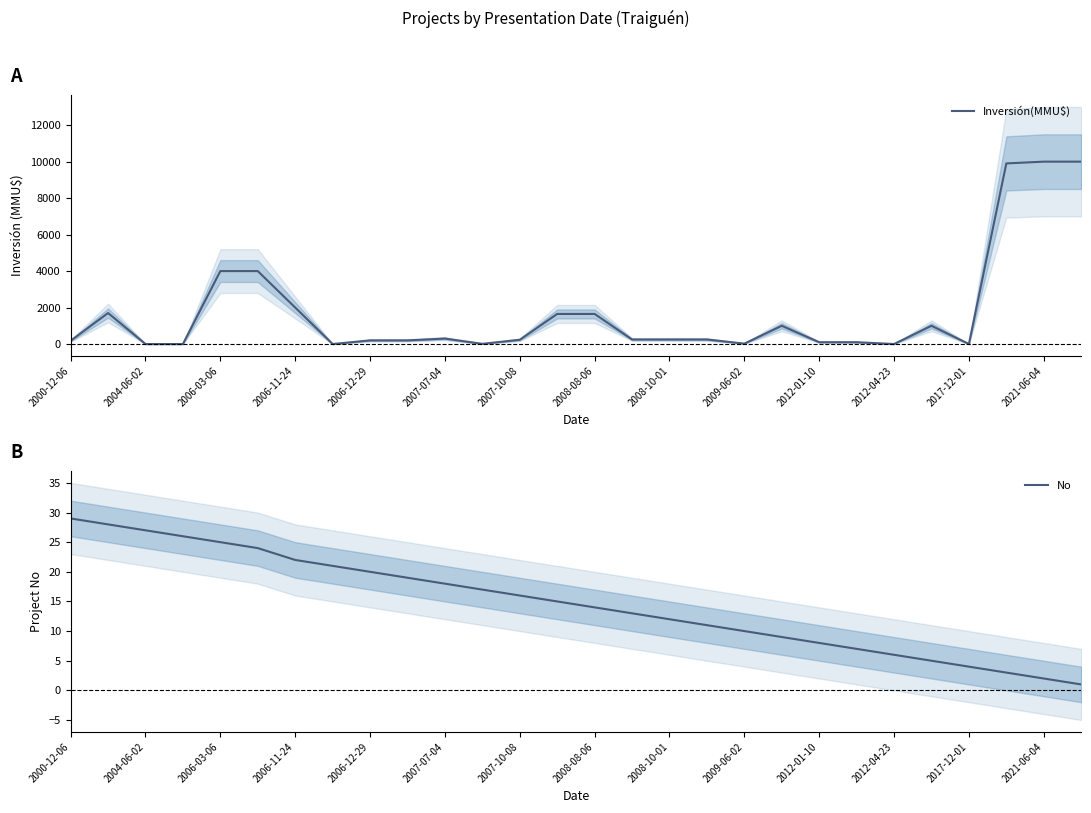

What are all the series names shown in the legend?

Inversión(MMU$), No